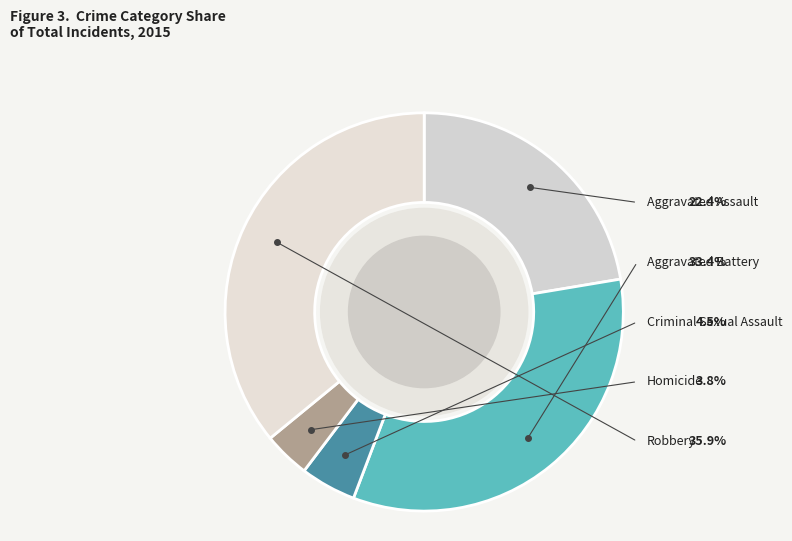

To the nearest percent, what is the difference between the largest and smallest slice percentages?

32%